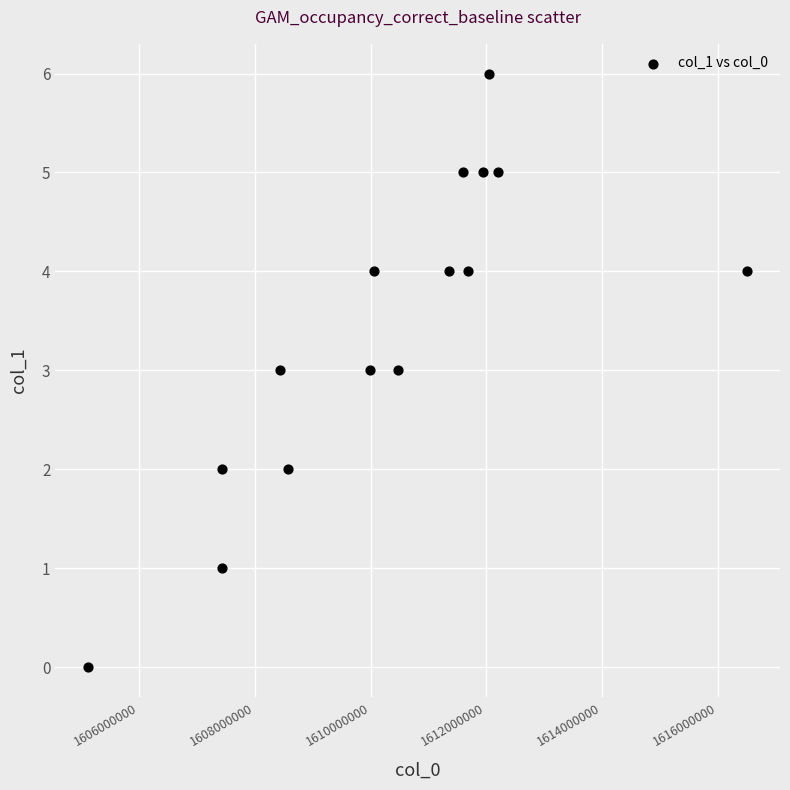

What is the range of X values (max minus min)?

11372389